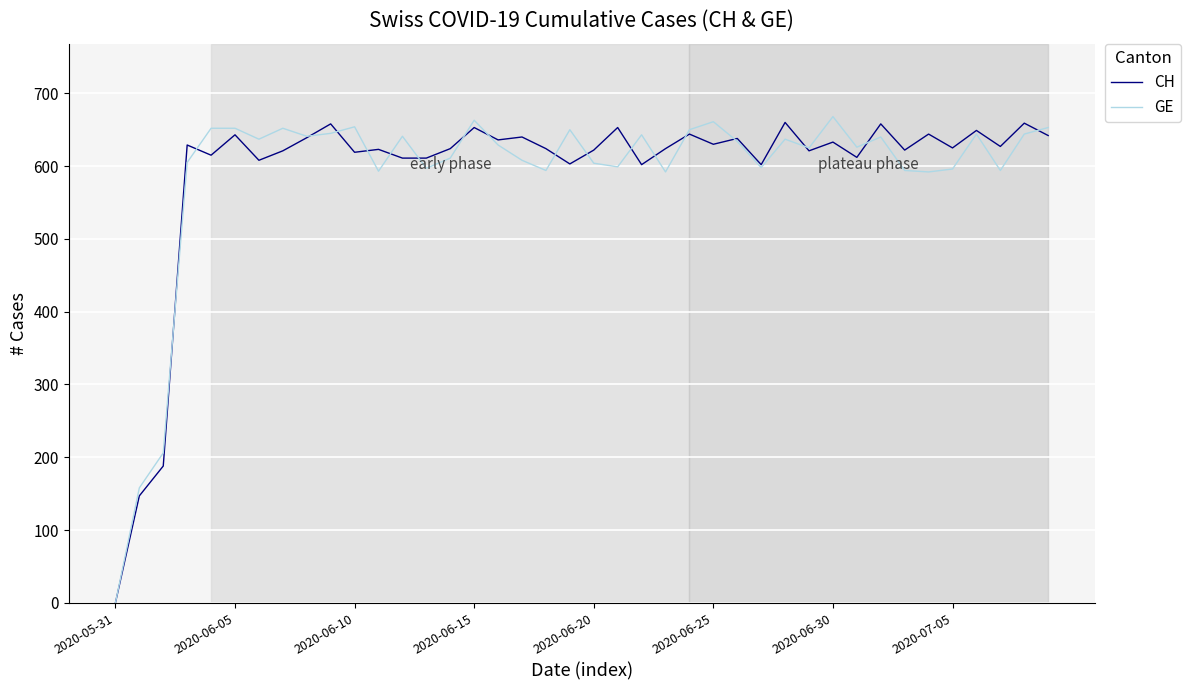

What is the highest value of the GE series?

668